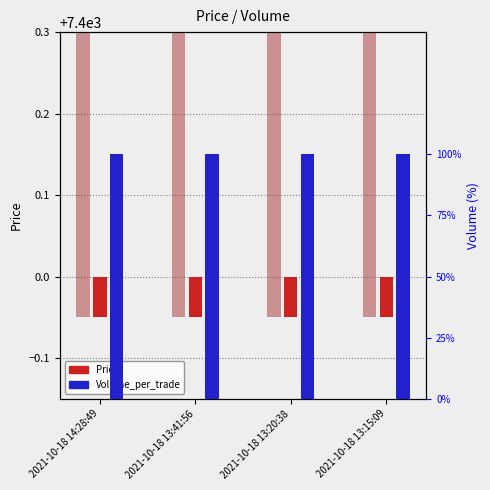

At which category is the sum across all series the highest?

2021-10-18 14:28:49